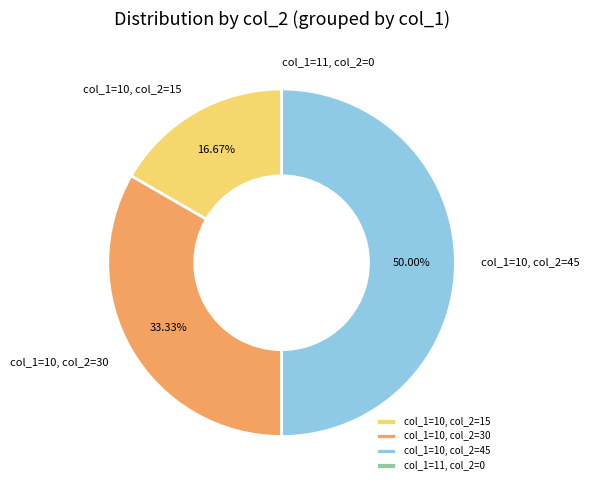

Does col_1=10, col_2=15 account for over 50% of the chart?

No